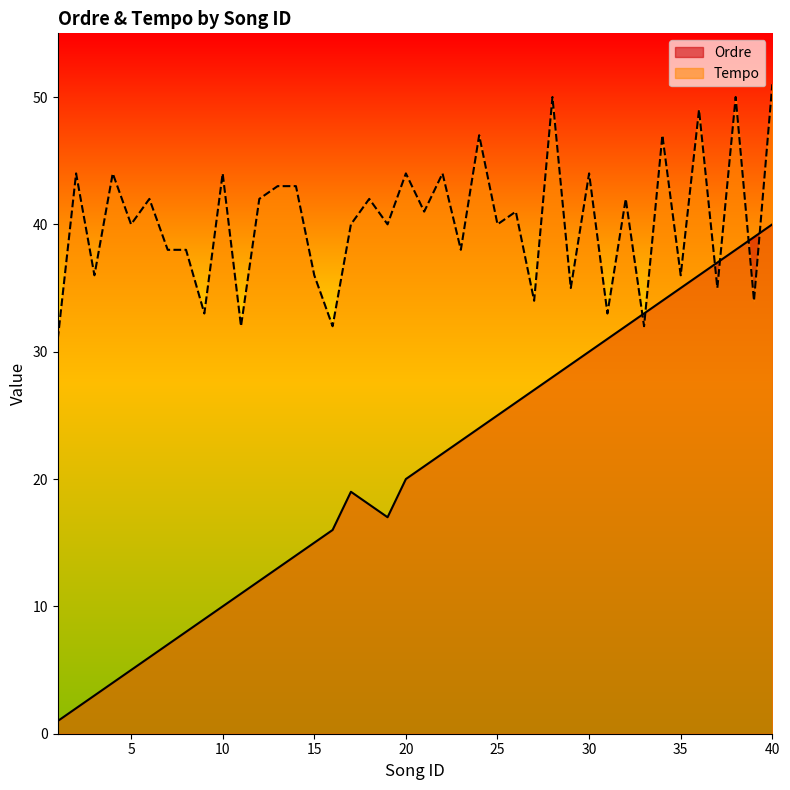

Read the Tempo value at 3.

36